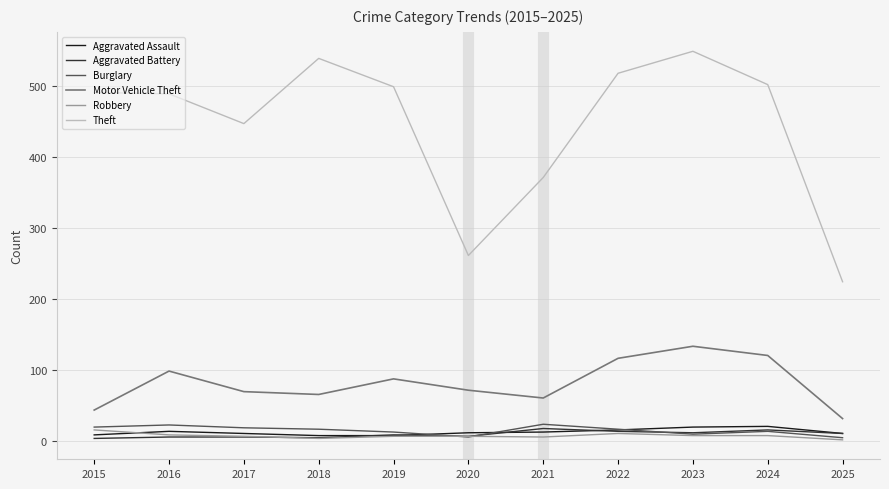

How many values in the Theft series are below 491?

5